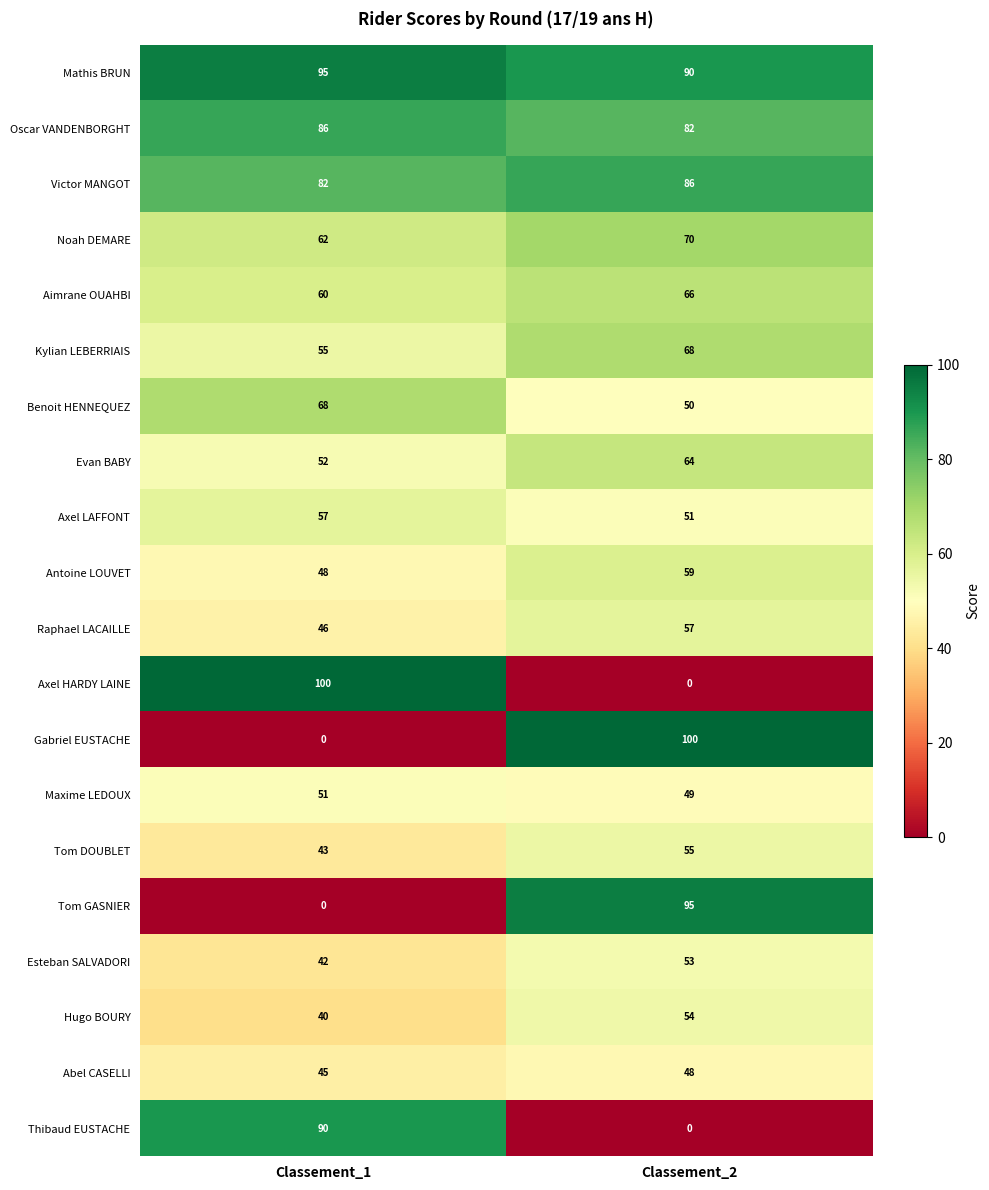

What is the spread (max minus min) of values at Classement_2?

100